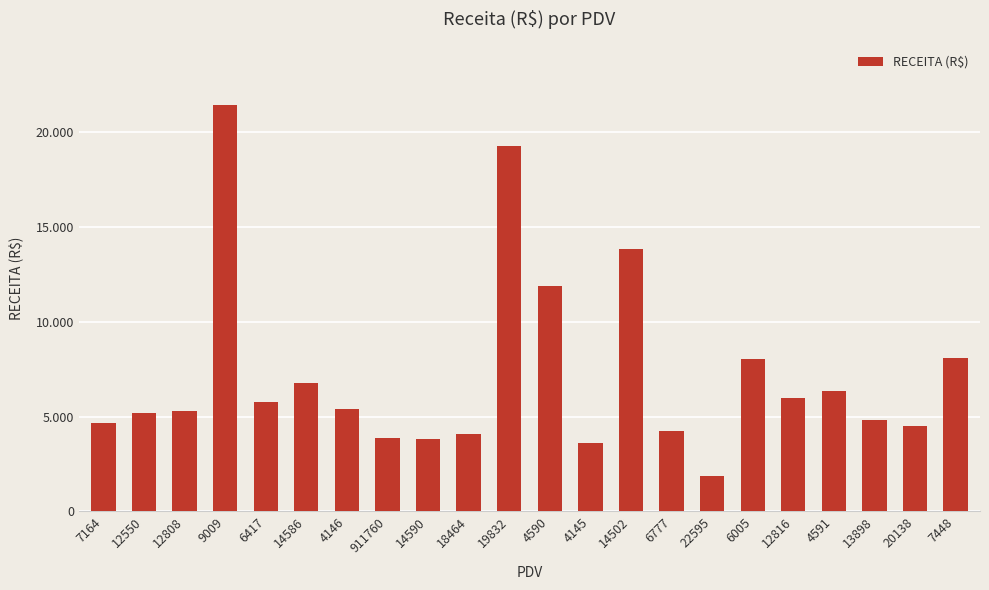

Reading right to left, what are all the values shown in this chart?

7448=8082.1	20138=4493.6	13898=4820.0	4591=6346.3	12816=6007.7	6005=8042.9	22595=1846.1	6777=4230.1	14502=13844.8	4145=3624.5	4590=11892.8	19832=19308.2	18464=4103.2	14590=3819.9	911760=3881.6	4146=5383.4	14586=6786.3	6417=5766.4	9009=21433.8	12808=5298.9	12550=5202.0	7164=4680.1